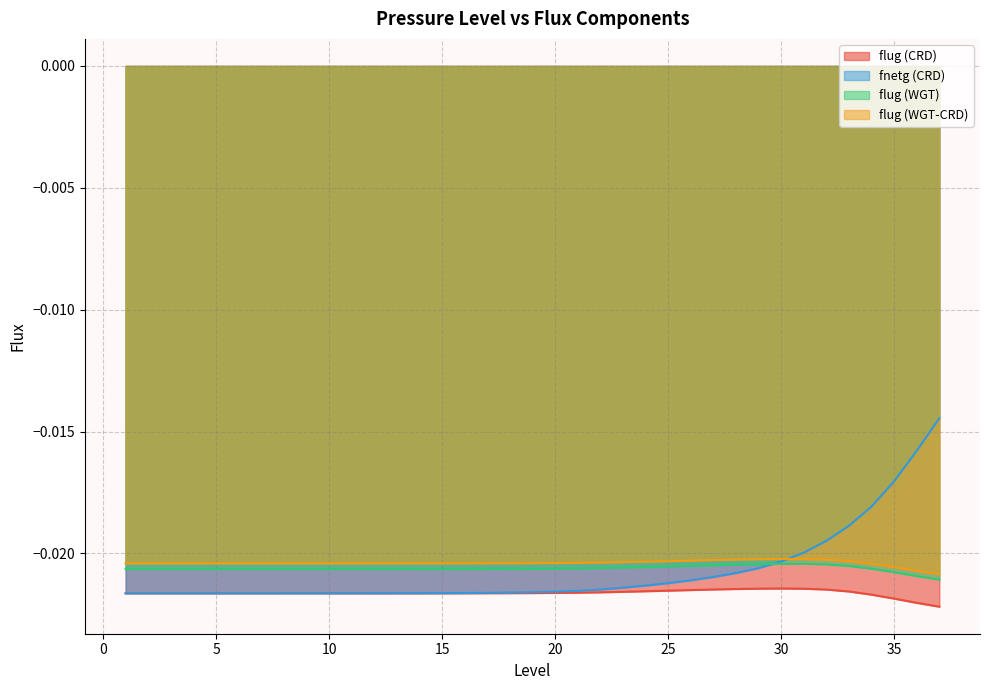

Between 20 and 35, which series saw the biggest shift?

fnetg (CRD)